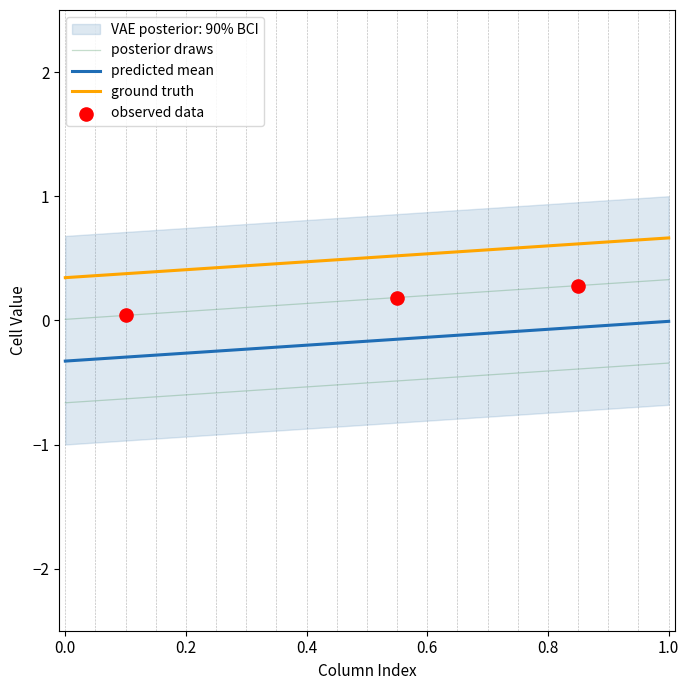

At how many categories does at least one series exceed 0?

21